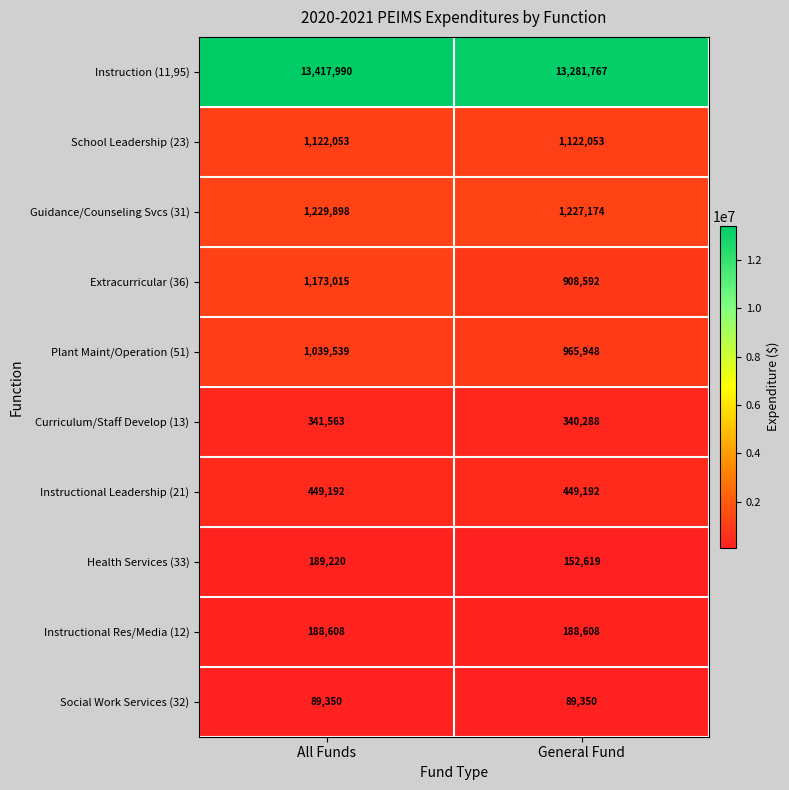

What is the sum of all Health Services (33) values?

341839